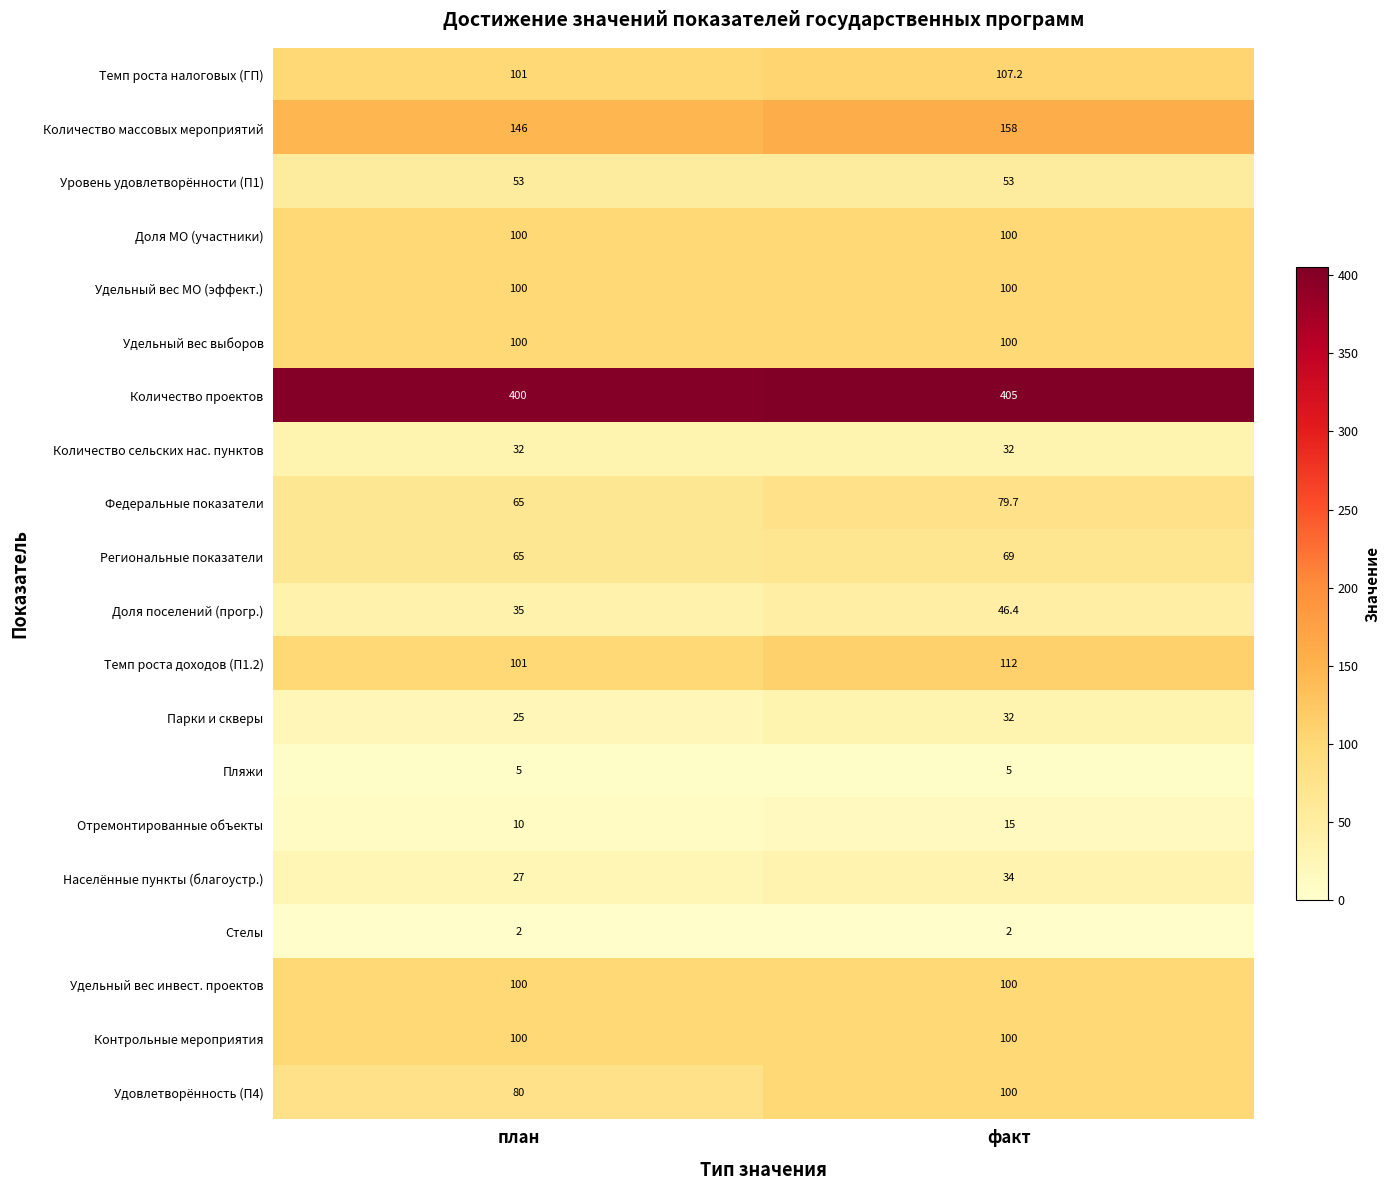

At which category does the chart reach its peak across all series?

факт